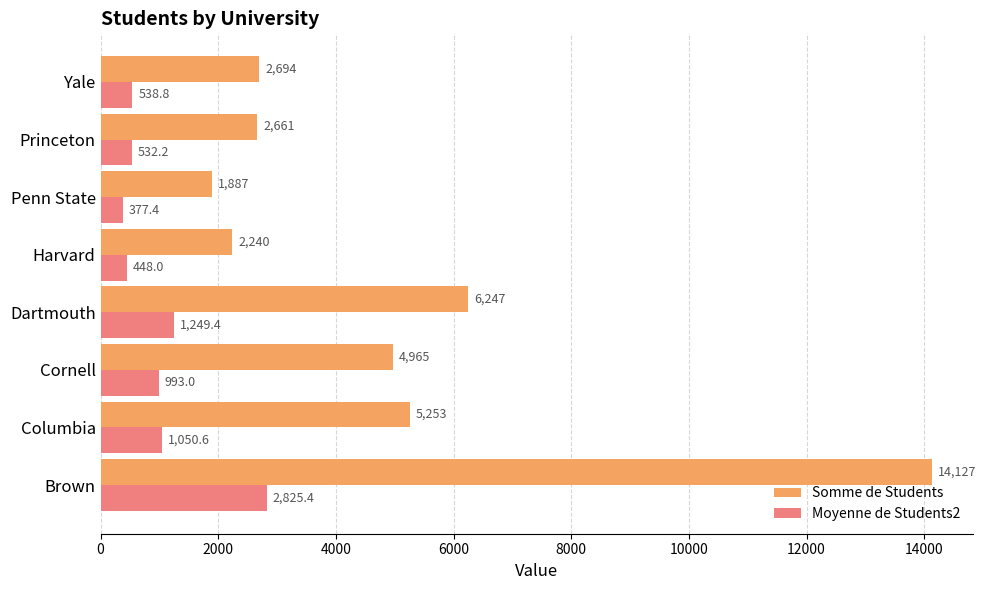

The value of Somme de Students at Princeton is 1687.6. True or false?

False